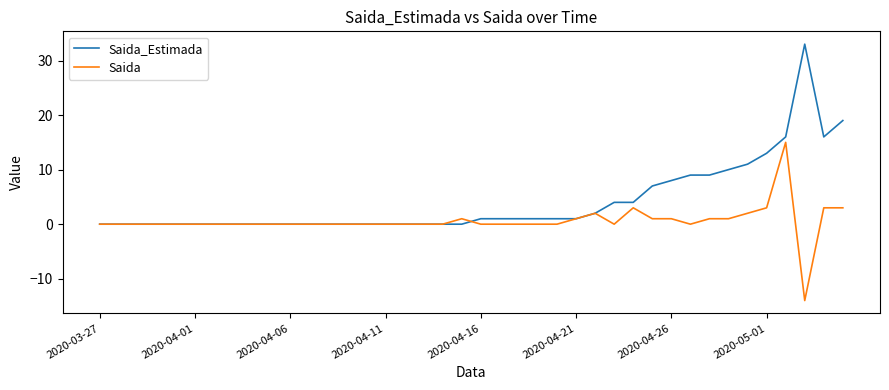

What is the greatest value displayed?

33